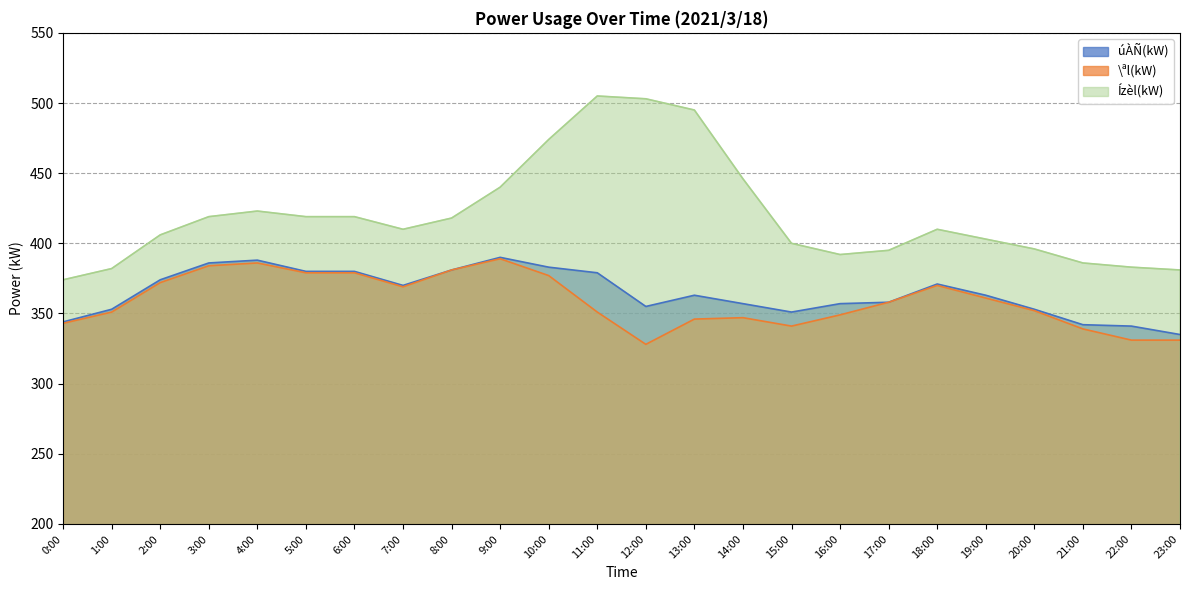

True or false: Ízèl(kW) has more than 2 interior local peaks.

True